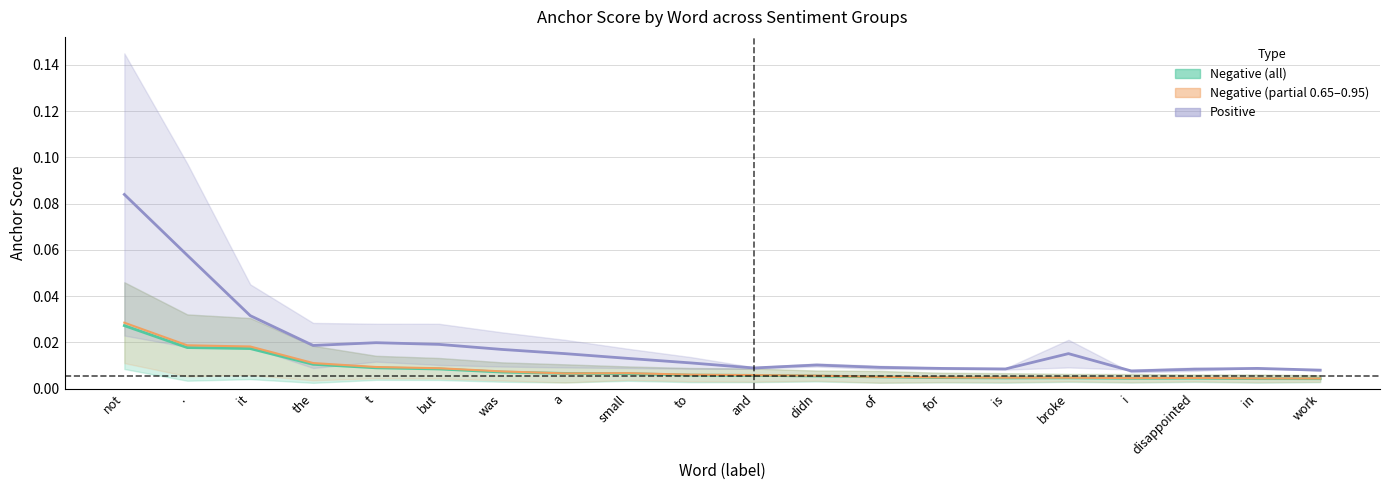

True or false: Negative partial center has more than 2 points higher than both neighbors.

False